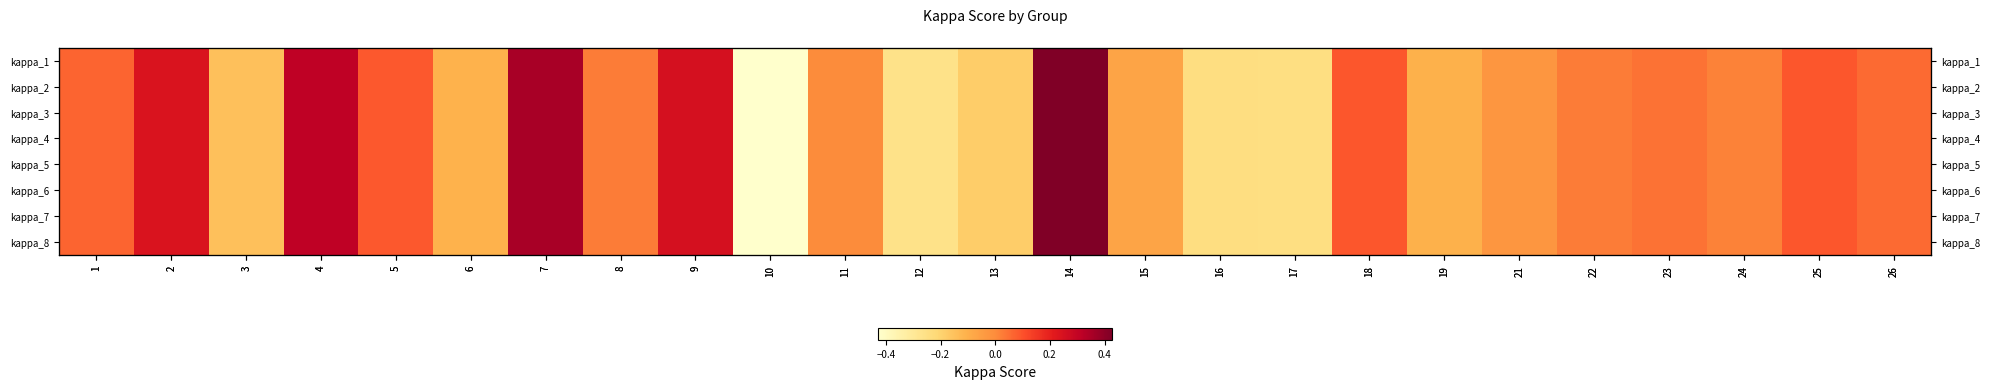

How many values in the kappa_7 series are below 0?

10